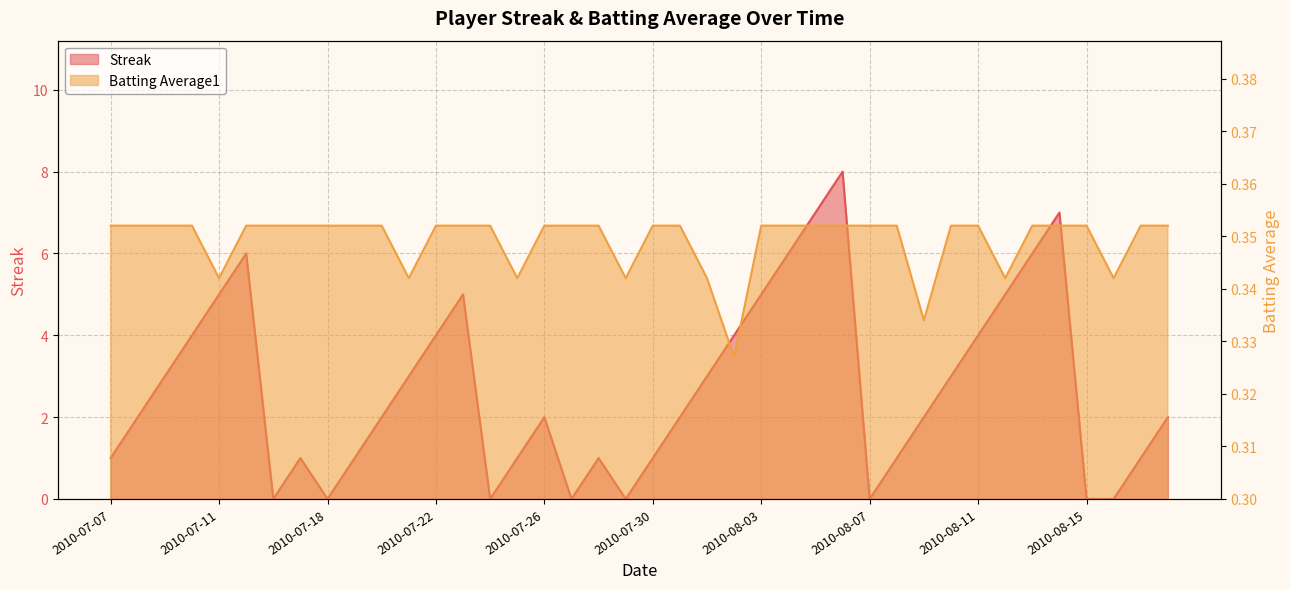

Does the chart have visible grid lines?

Yes